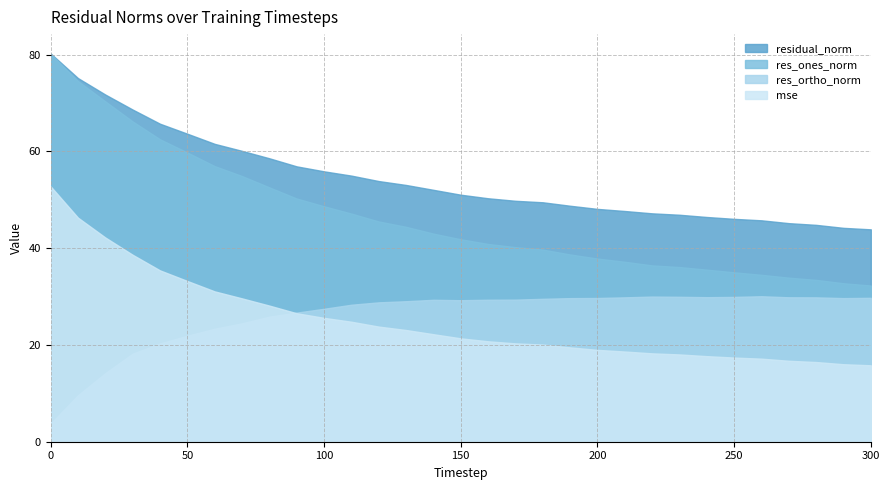

What are all the series names shown in the legend?

residual_norm, res_ones_norm, res_ortho_norm, mse